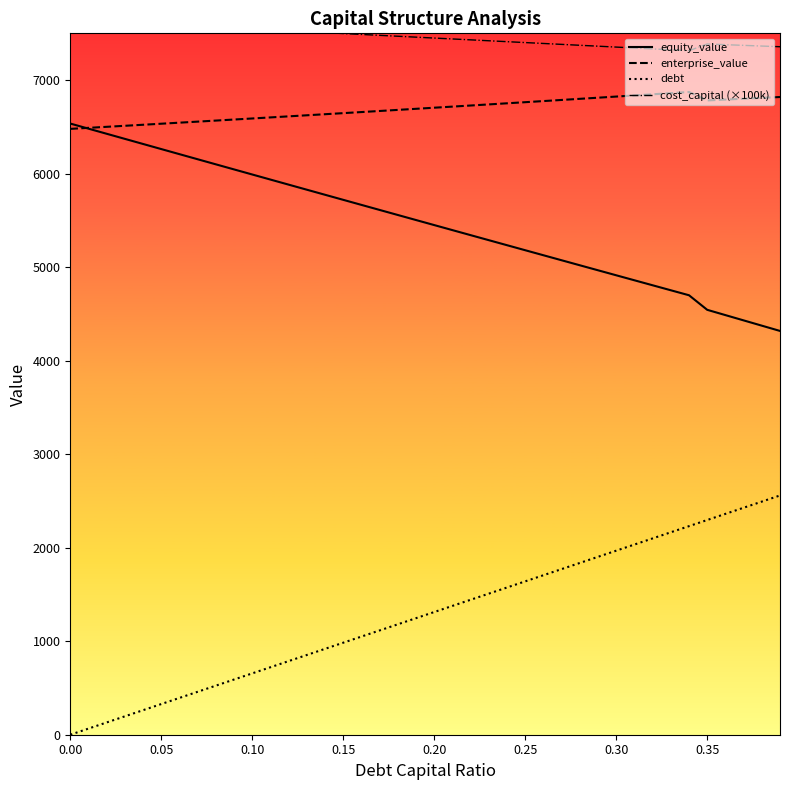

Which series has the largest range (max minus min)?

debt